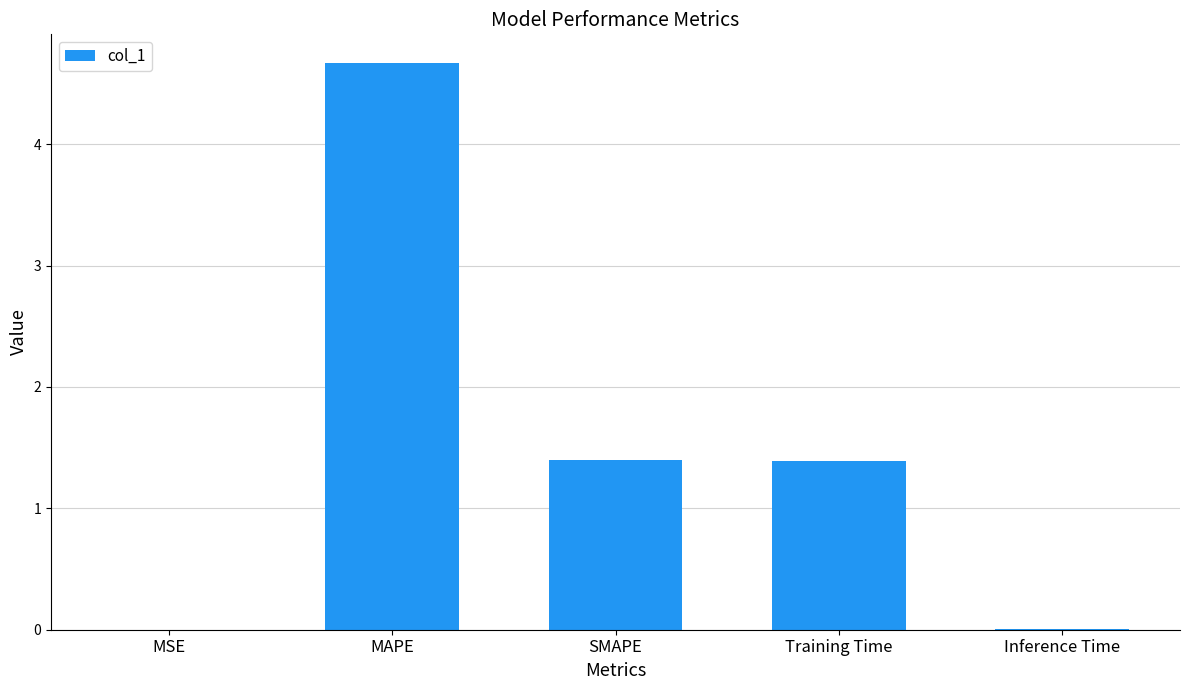

Count the number of categories in the chart.

5